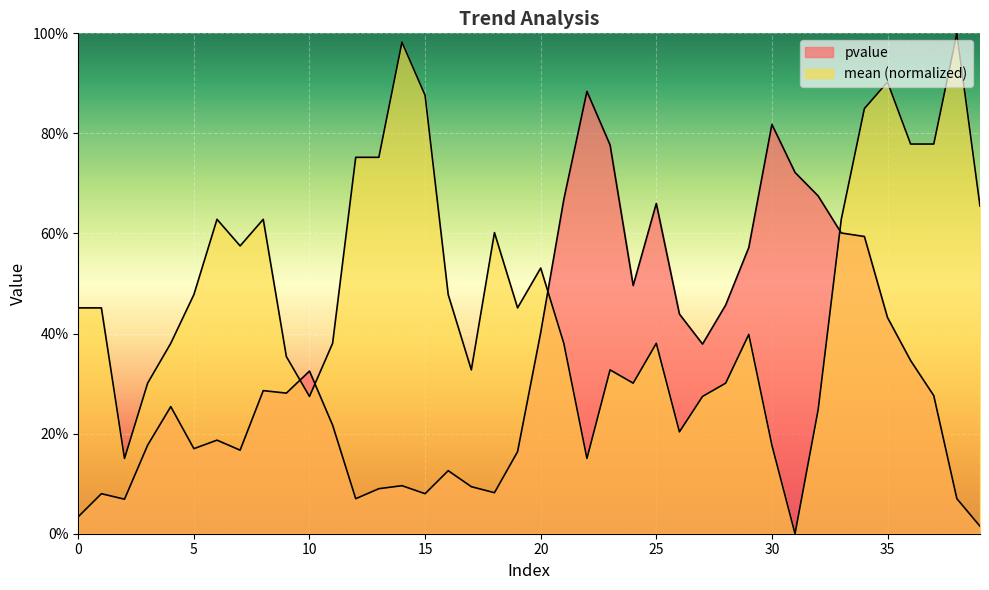

What value does the mean series have at 23?

0.3